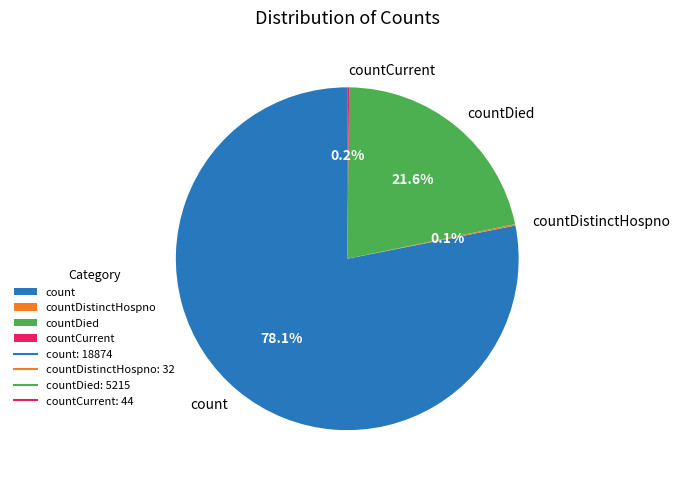

Combined, what portion of the pie is count and countDied?

99.7%